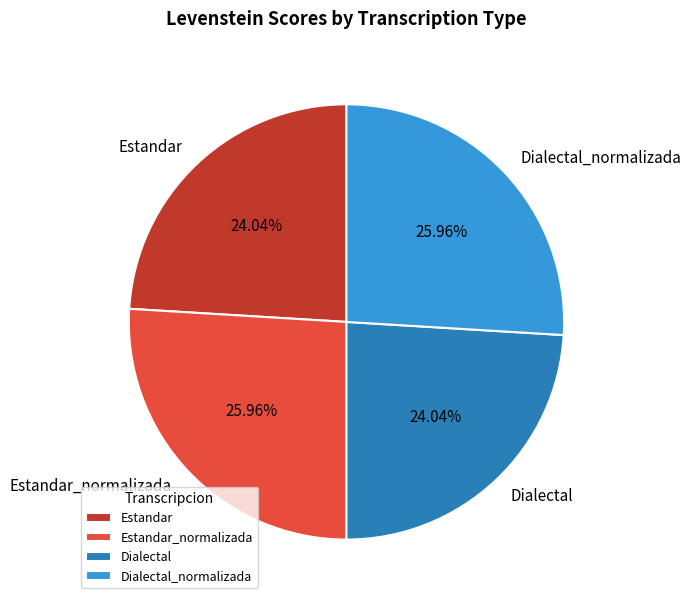

Which has a higher value, Estandar_normalizada or Dialectal?

Estandar_normalizada